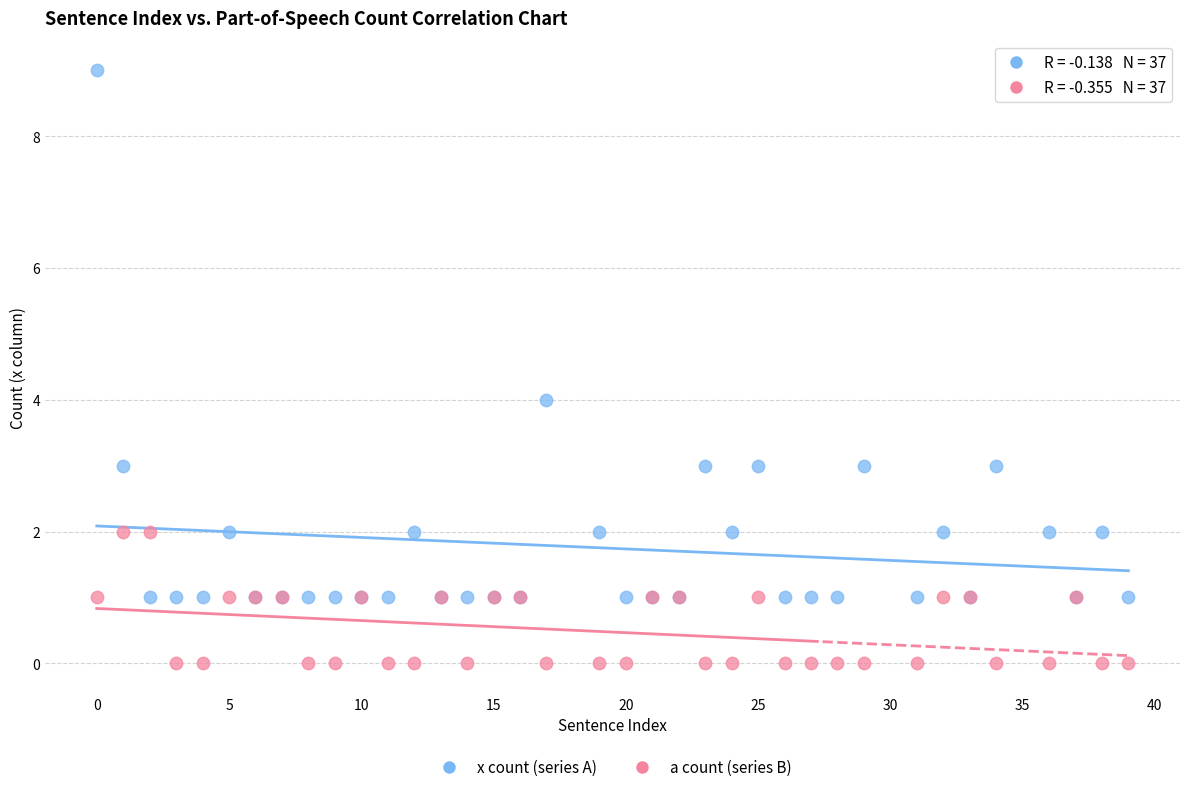

Which series has the largest Y range (max minus min)?

x count (series A)